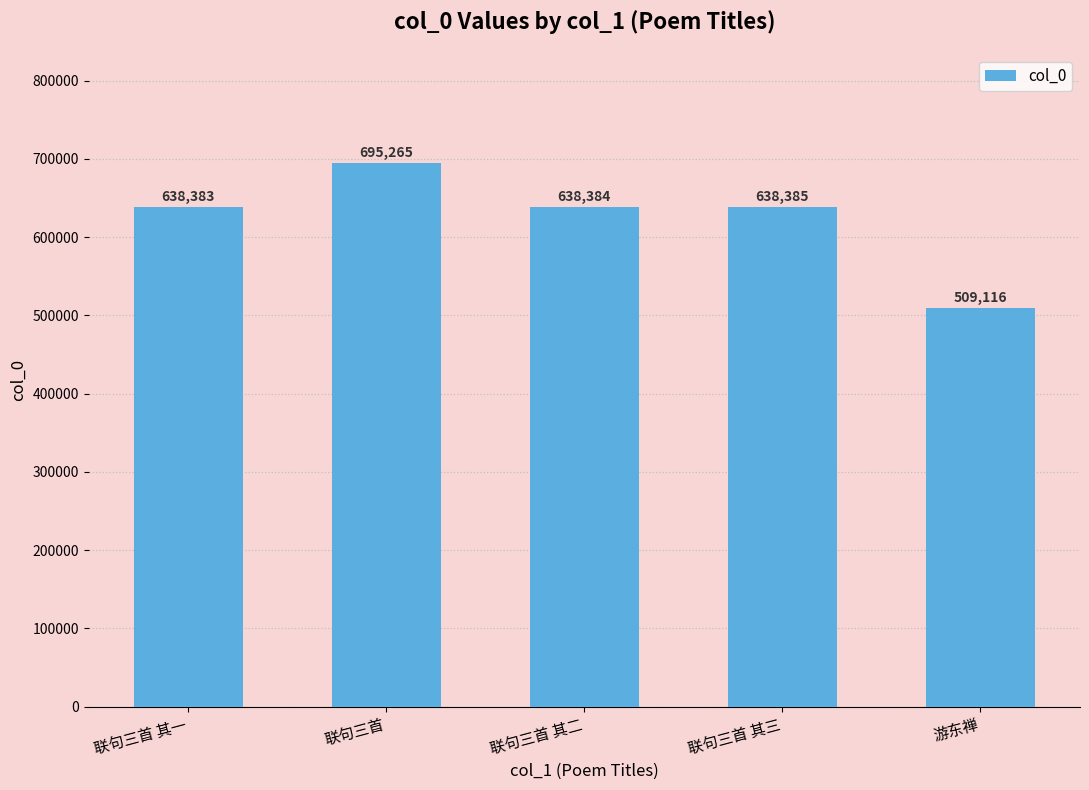

What is the smallest value displayed?

509116